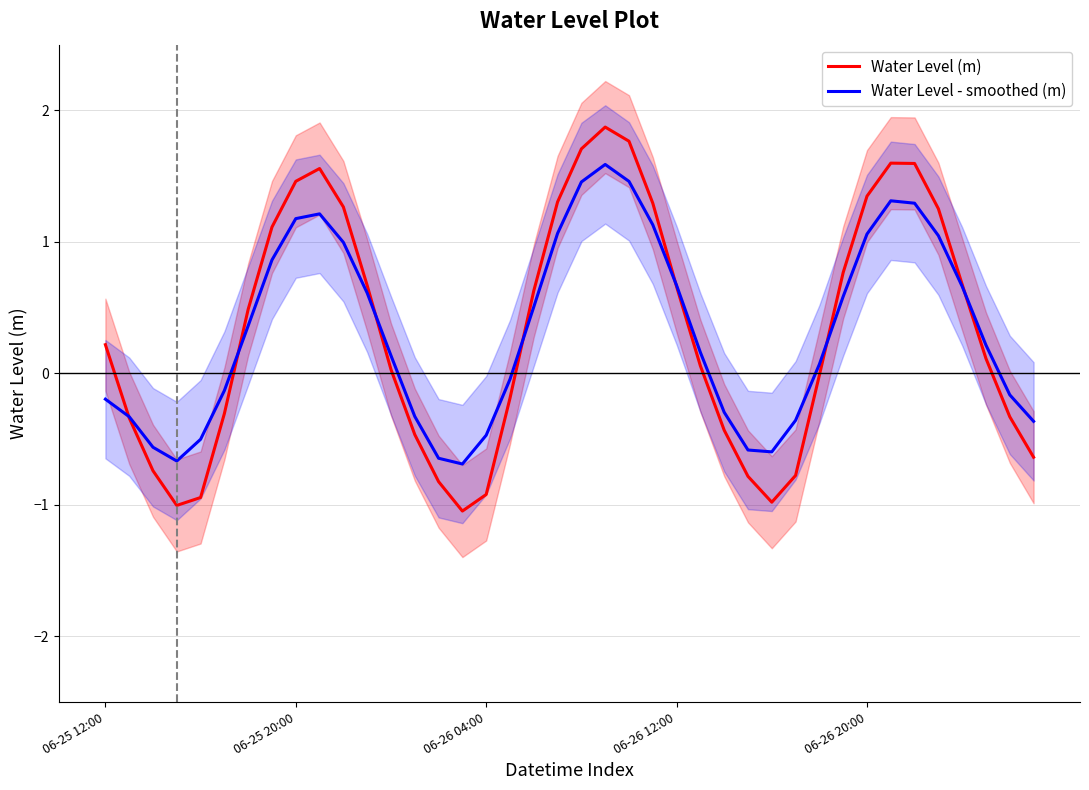

After their last crossing, which series has the higher values: Water Level - smoothed (m) or Water Level (m)?

Water Level - smoothed (m)